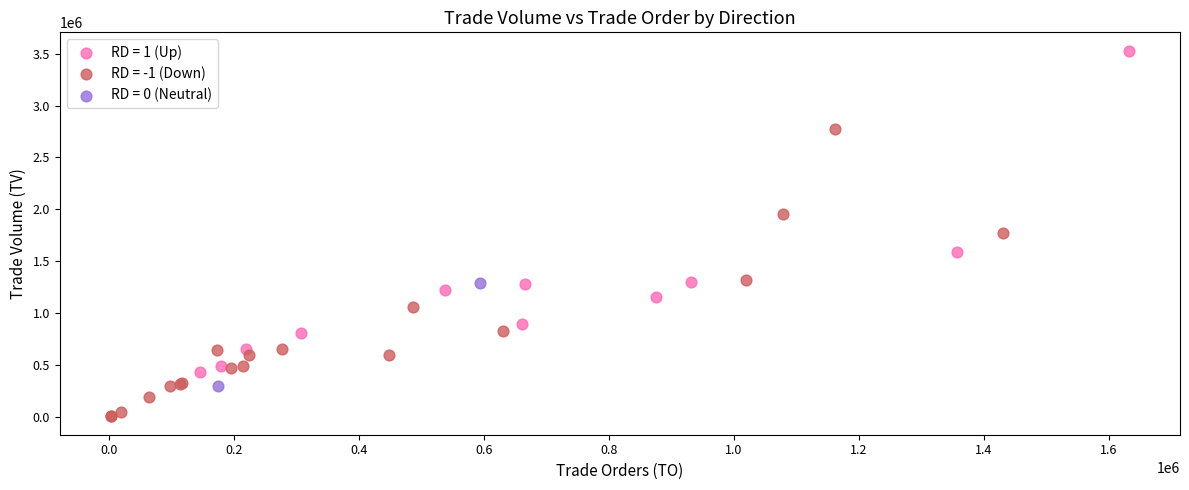

Which series reaches the minimum Y coordinate?

RD = -1 (Down)